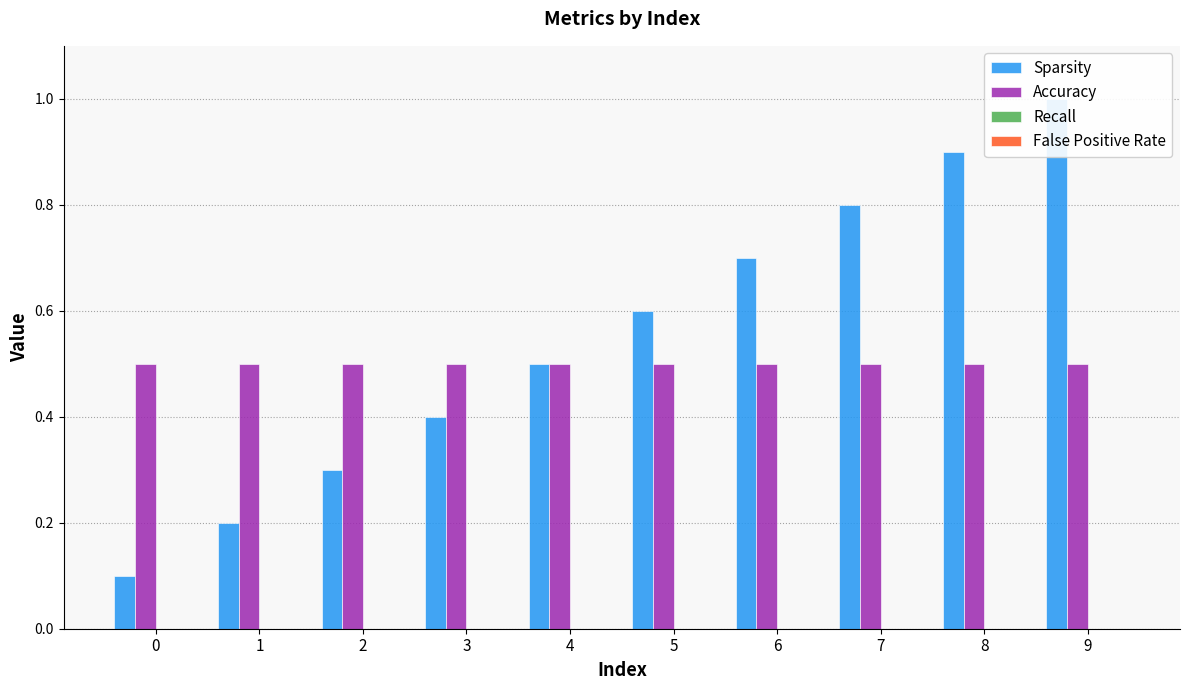

Which category has the highest value across all series?

9